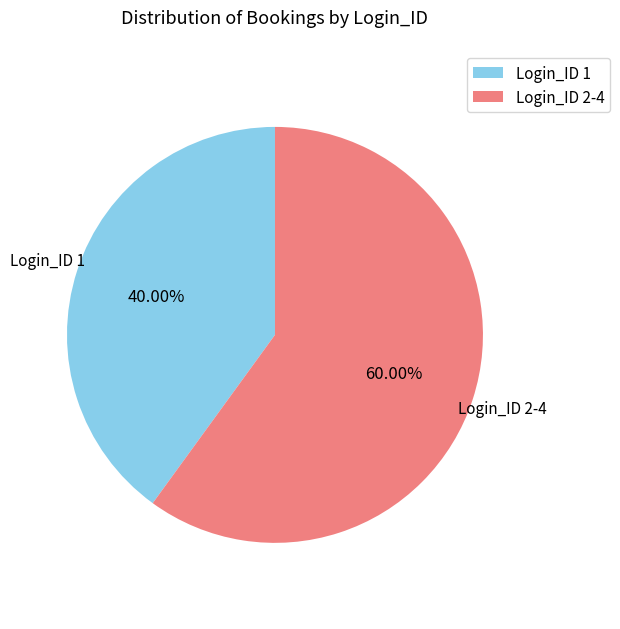

How many segments does this pie chart have?

2